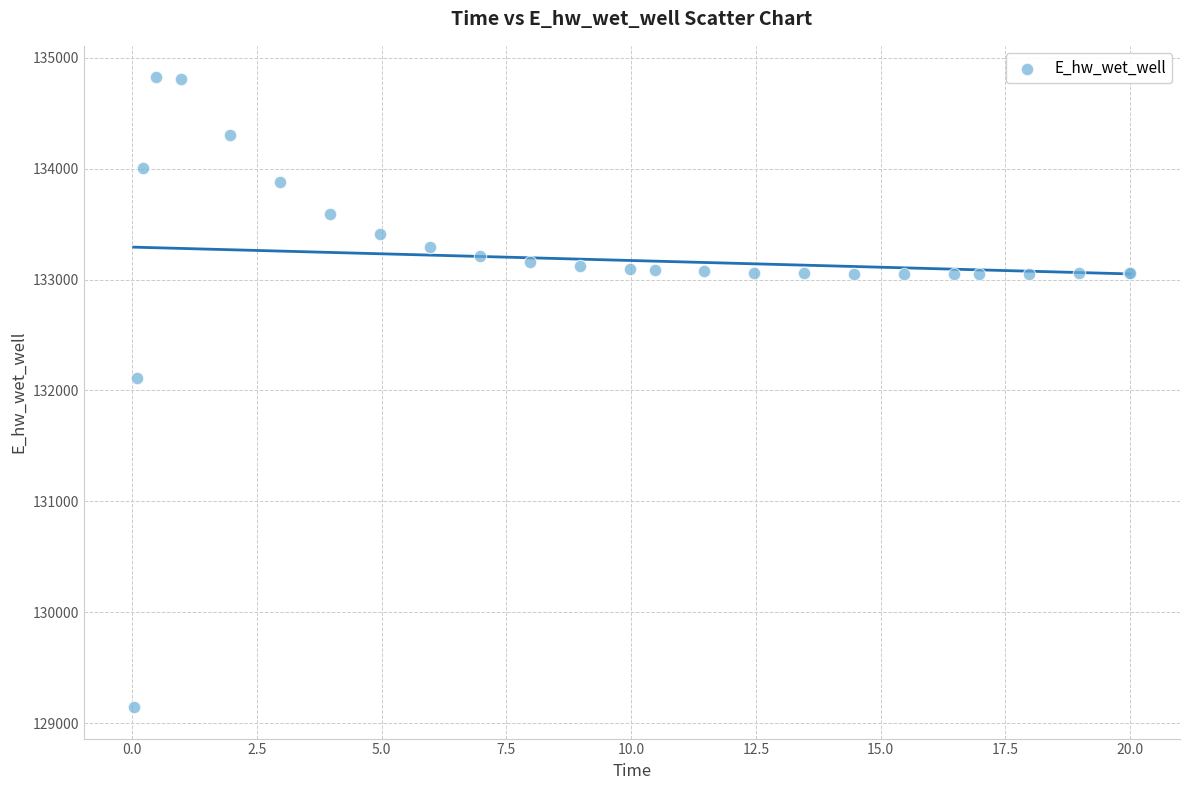

What Y value in the scatter plot is closest to 131984?

132108.4